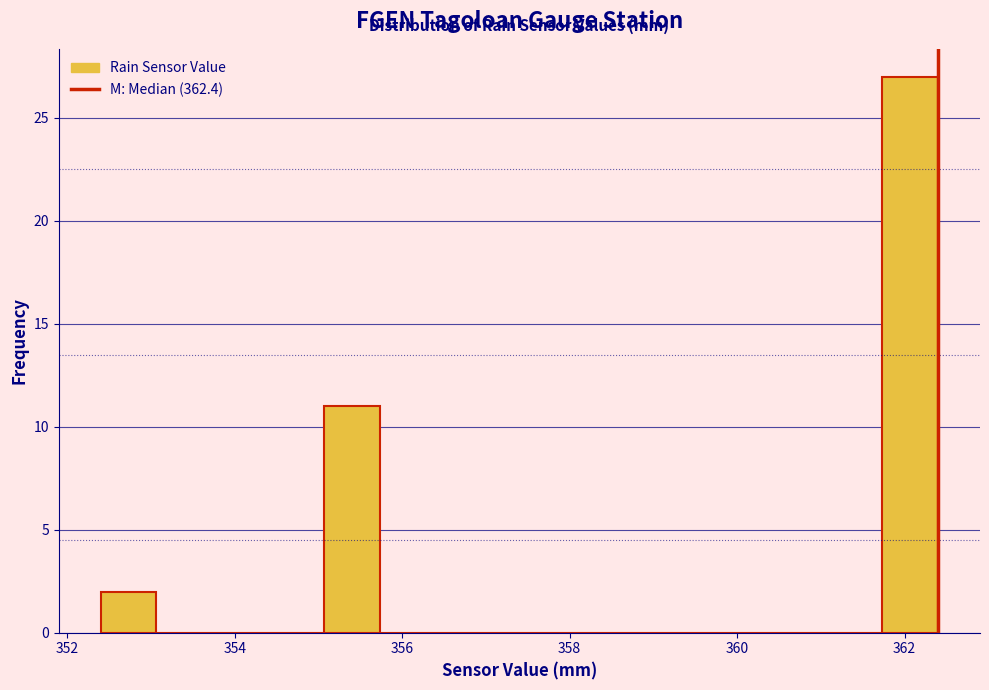

Read against the x-axis, roughly where is the centre of the tallest bar?

362.0